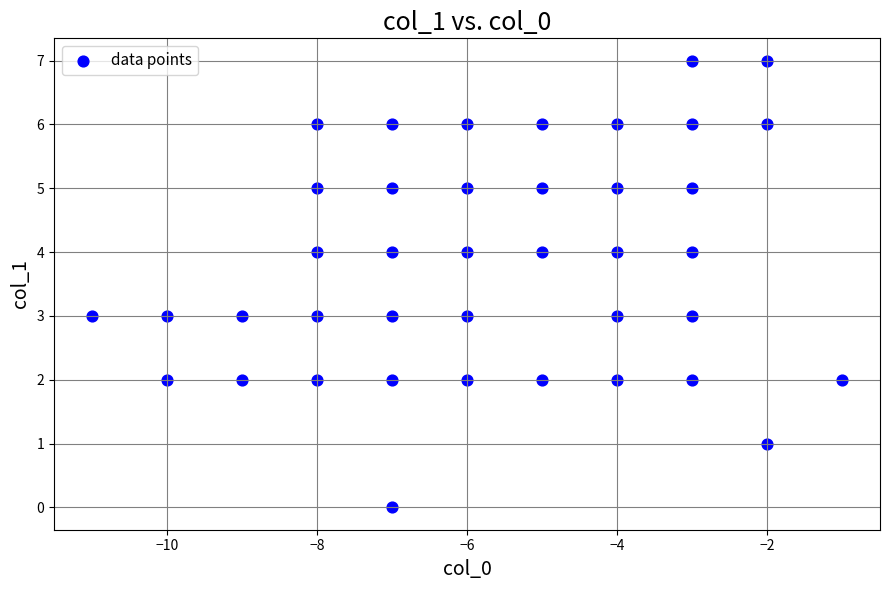

What is the range of X values (max minus min)?

10